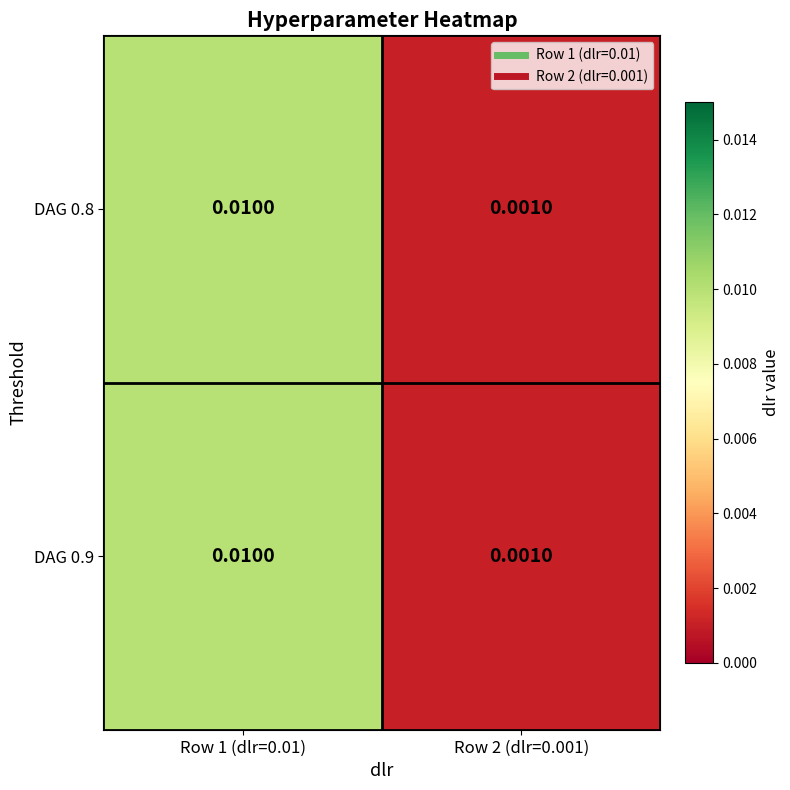

Is the value of DAG 0.8 at Row 2 (dlr=0.001) greater than the value of DAG 0.9 at Row 1 (dlr=0.01)?

No